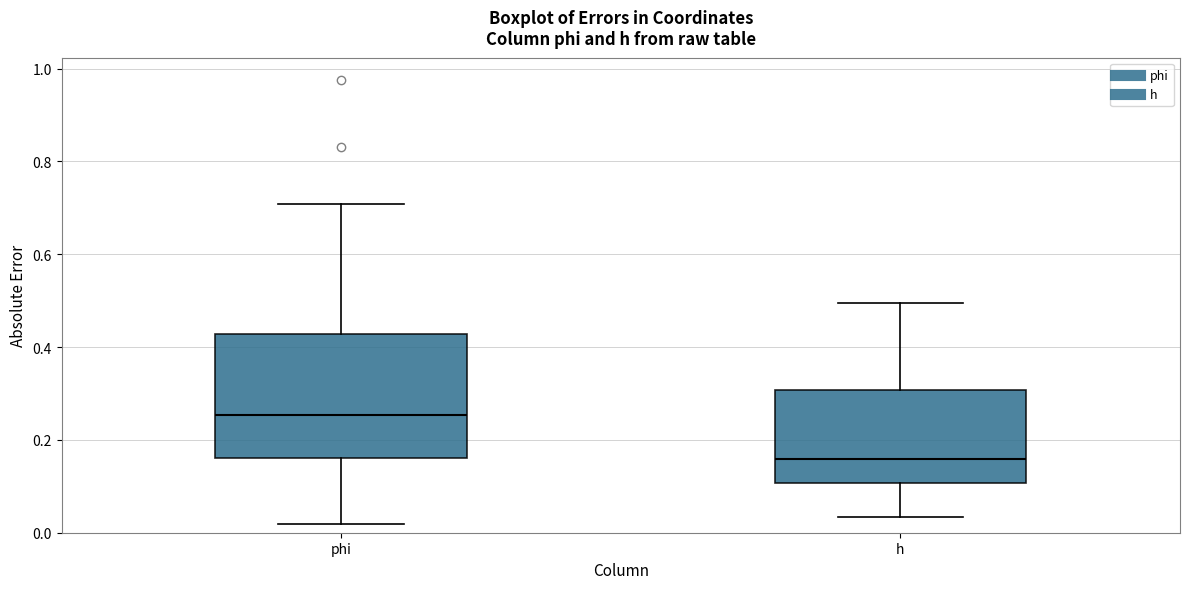

Where does the lower whisker of the box for h end on the y-axis? The values are not printed on the chart, so give them approximately, as read against the axis.

0.04